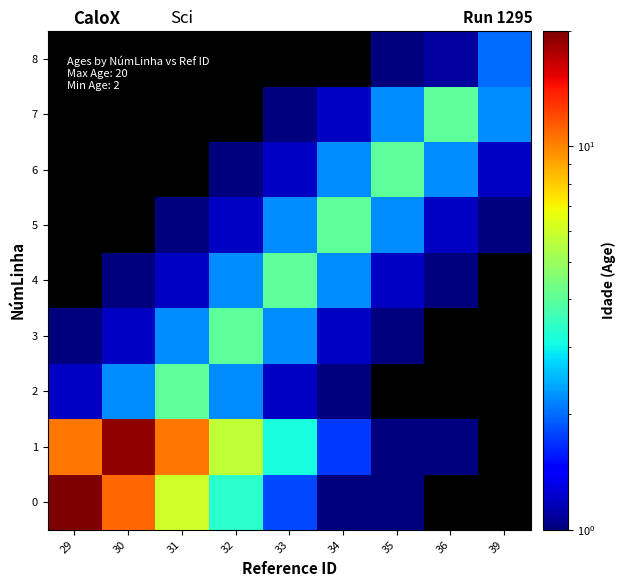

List the series in order of their overall mean, highest first.

0, 1, 2, 3, 4, 5, 6, 7, 8